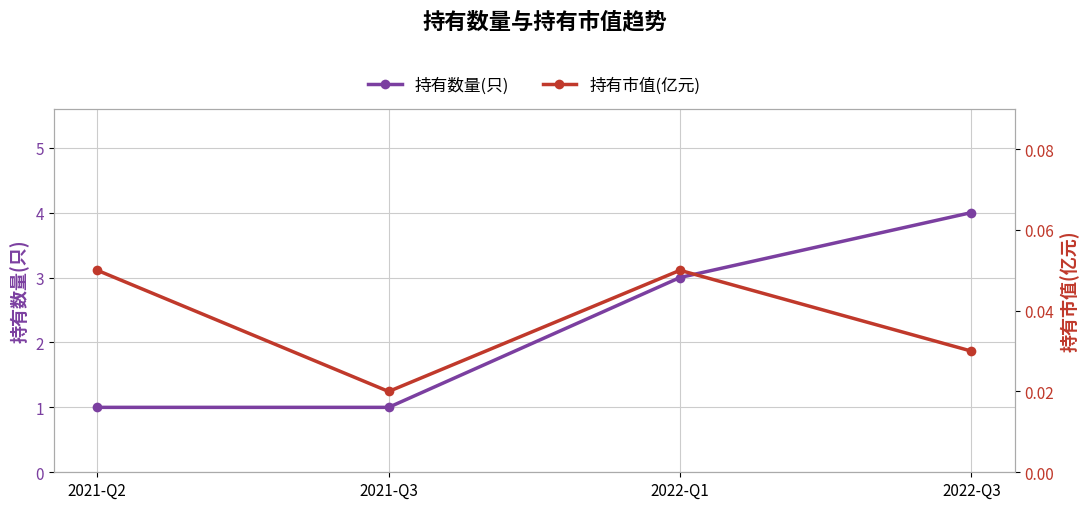

How many 持有市值(亿元) values are between 0 and 1?

4